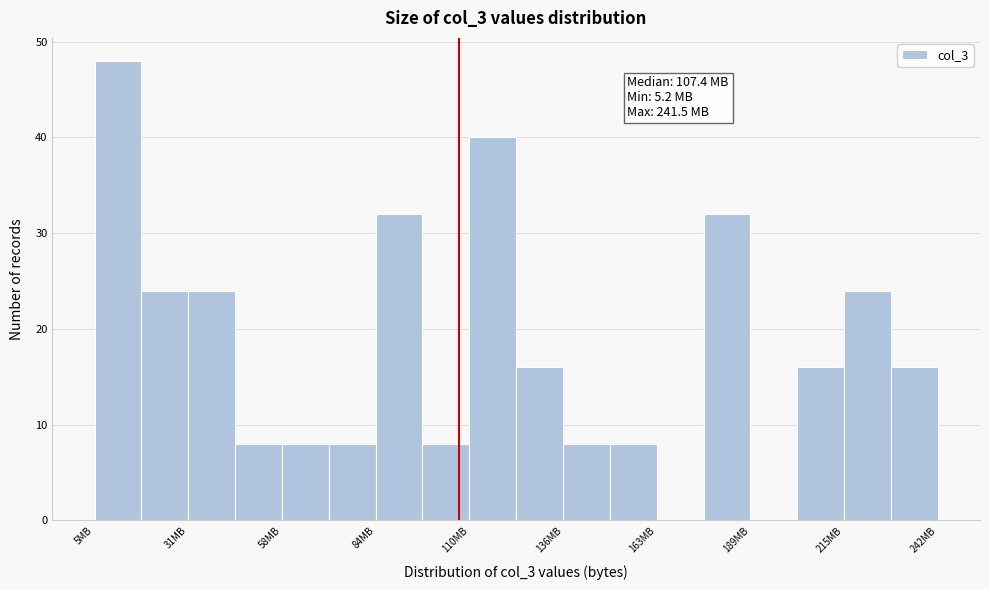

Around what value on the x-axis is the tallest bar? Give the approximate position of its centre, as read against the axis.

10